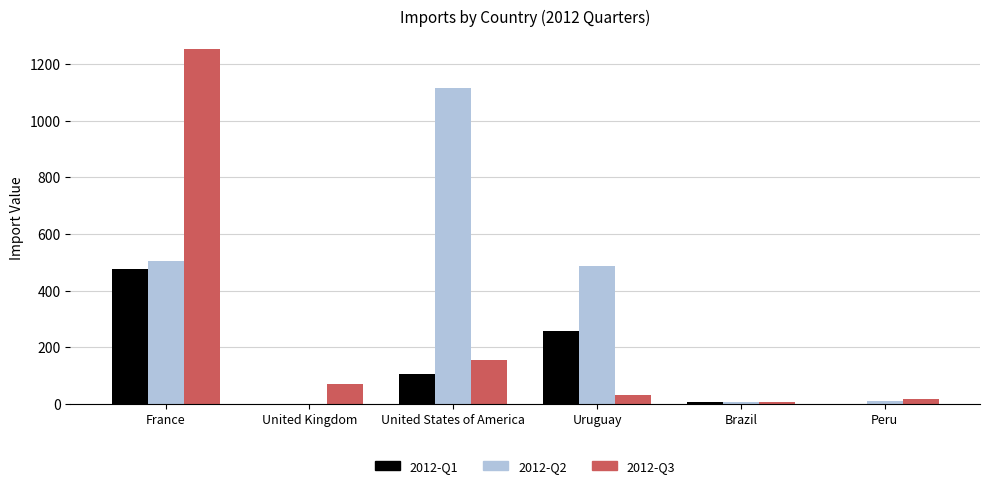

Which series has the widest spread of values?

2012-Q3